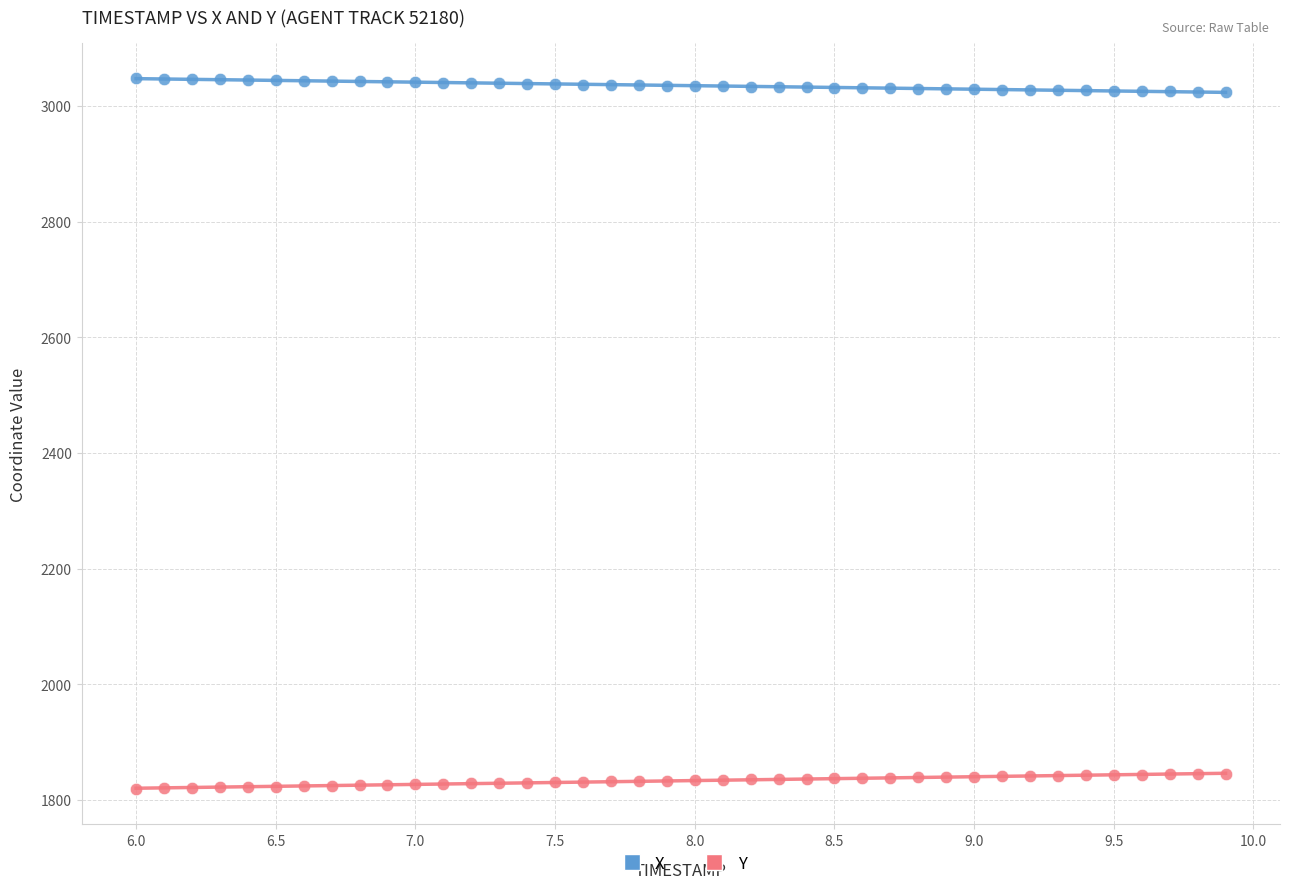

Across all data points, what is the range of X values (max minus min)?

3.9